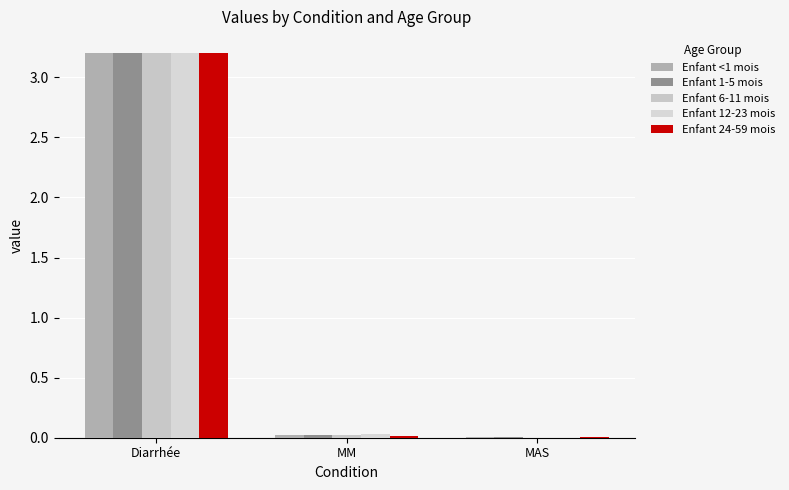

What is the average value of the Enfant 1-5 mois series?

1.1